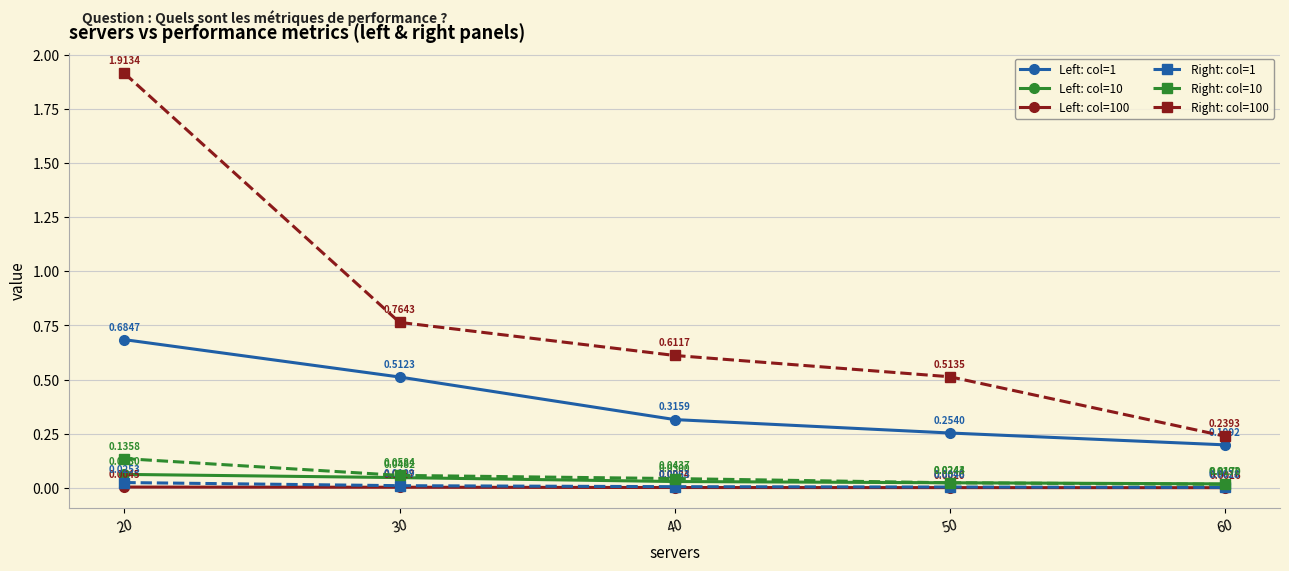

Is this an area chart (filled region under the line)?

No